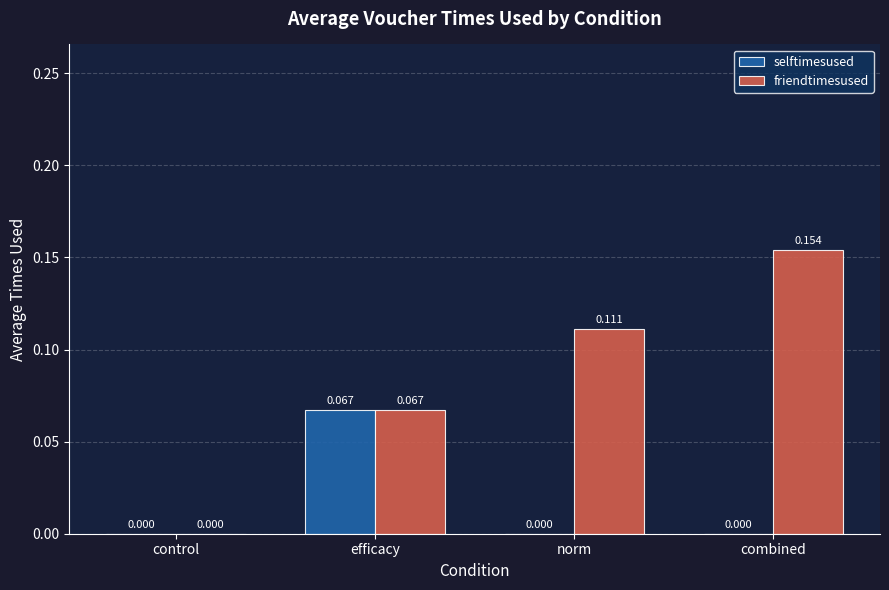

What are all the series names shown in the legend?

selftimesused, friendtimesused